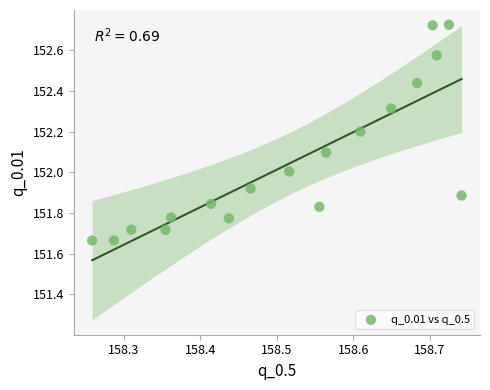

What is the range of X values (max minus min)?

0.5